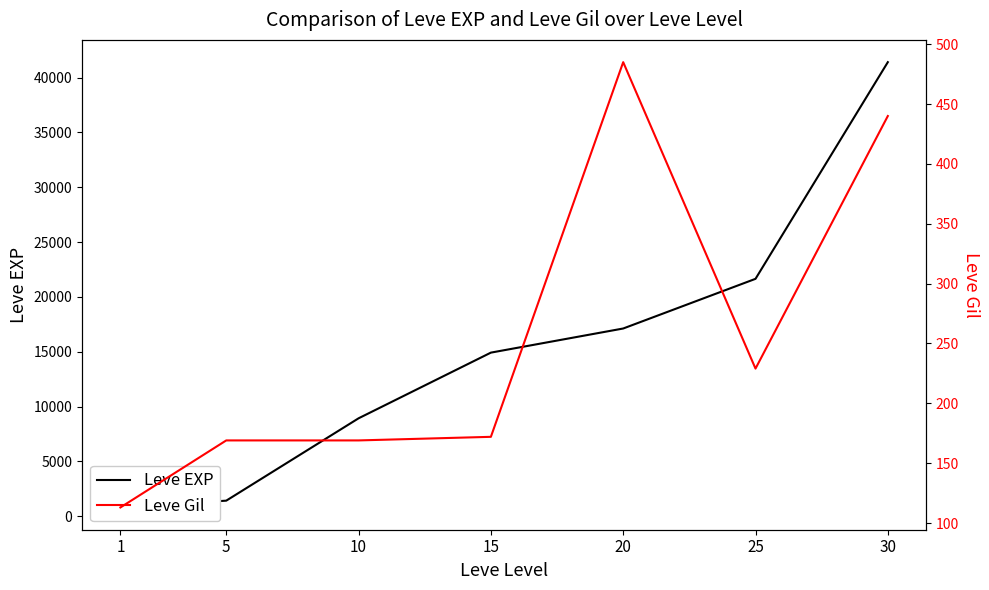

Where is Leve EXP nearest to the value 21105?

25